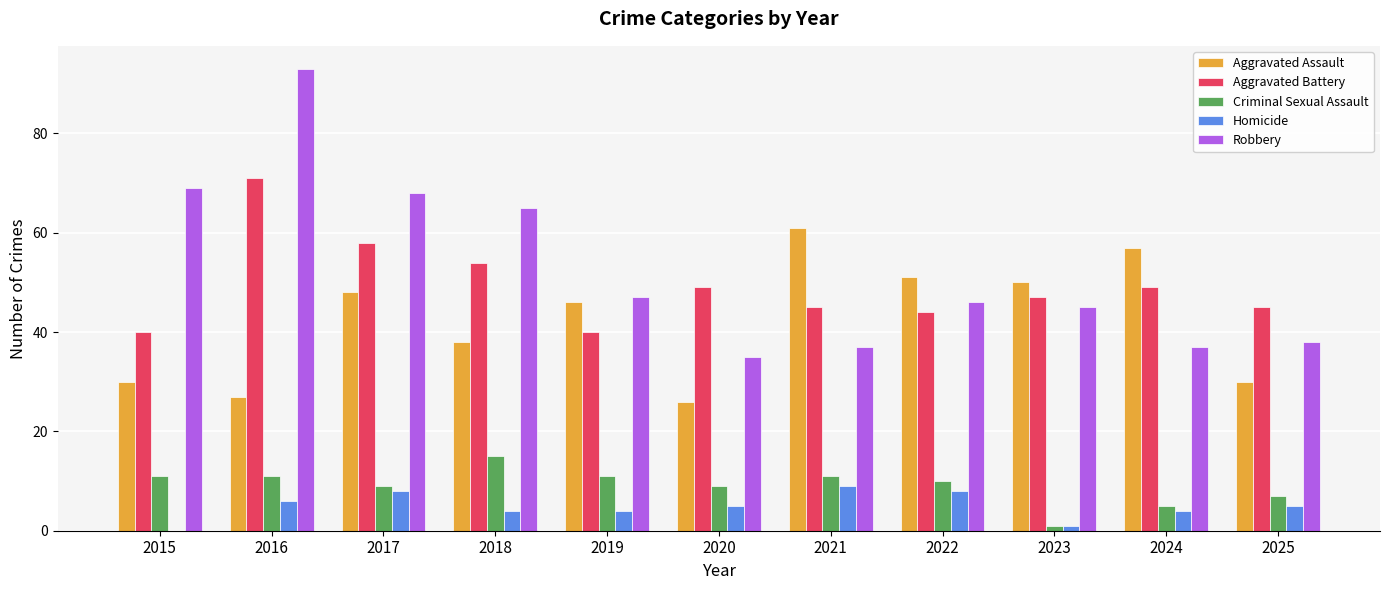

Which series changed the most between 2015 and 2022?

Robbery